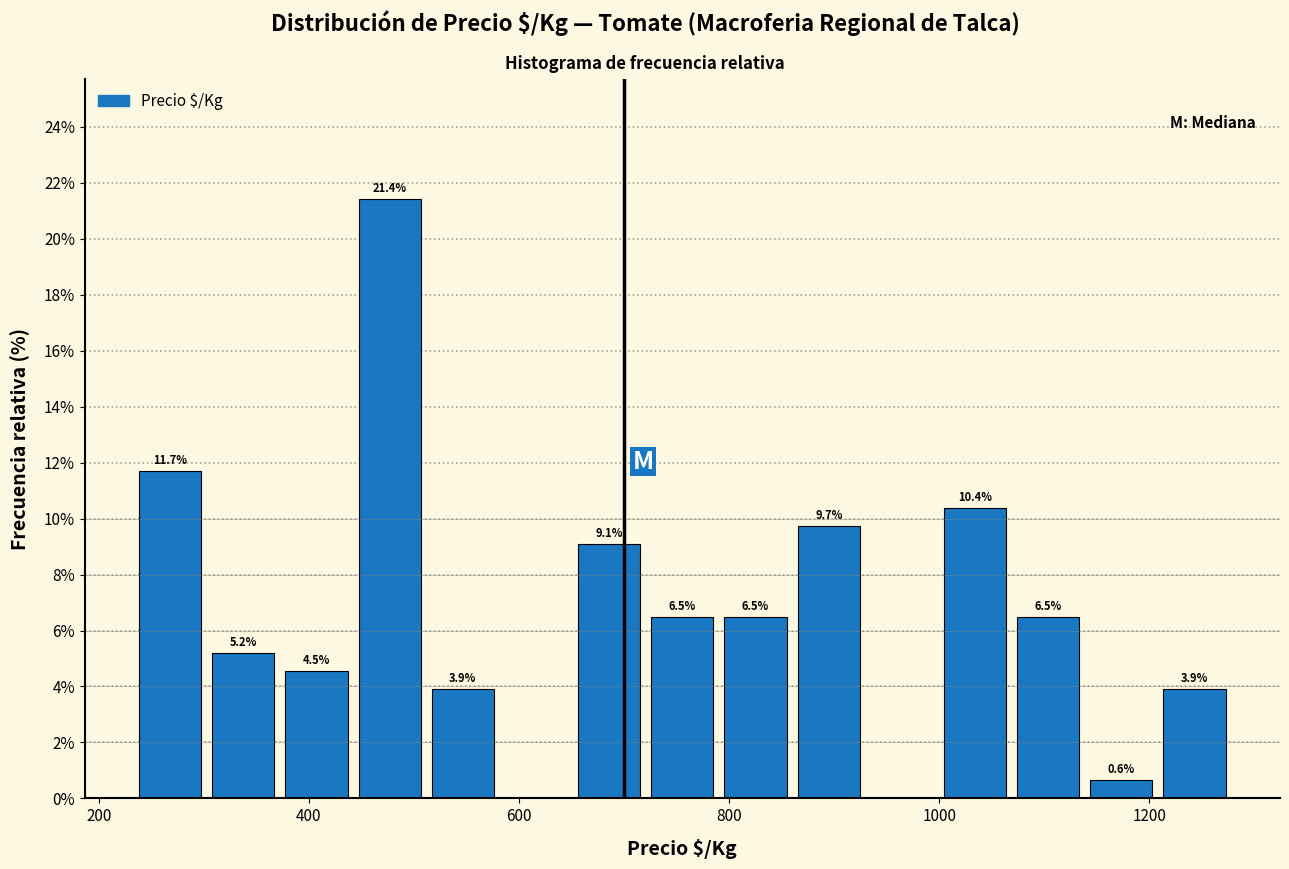

Around what value on the x-axis is the tallest bar? Give the approximate position of its centre, as read against the axis.

480